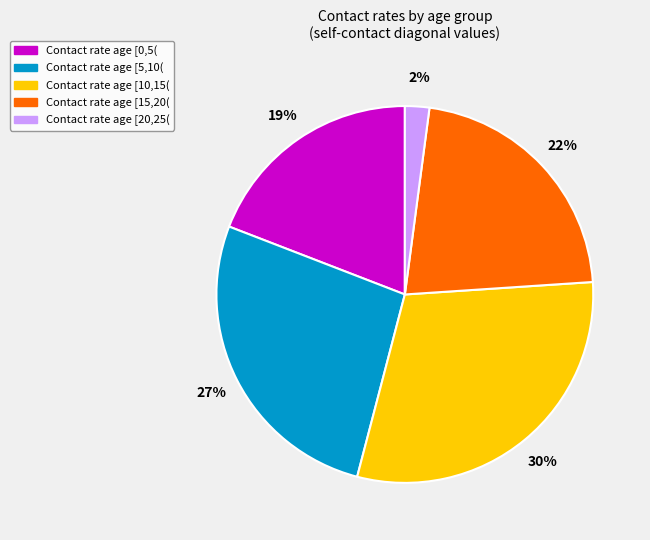

How many slices are in this pie chart?

5